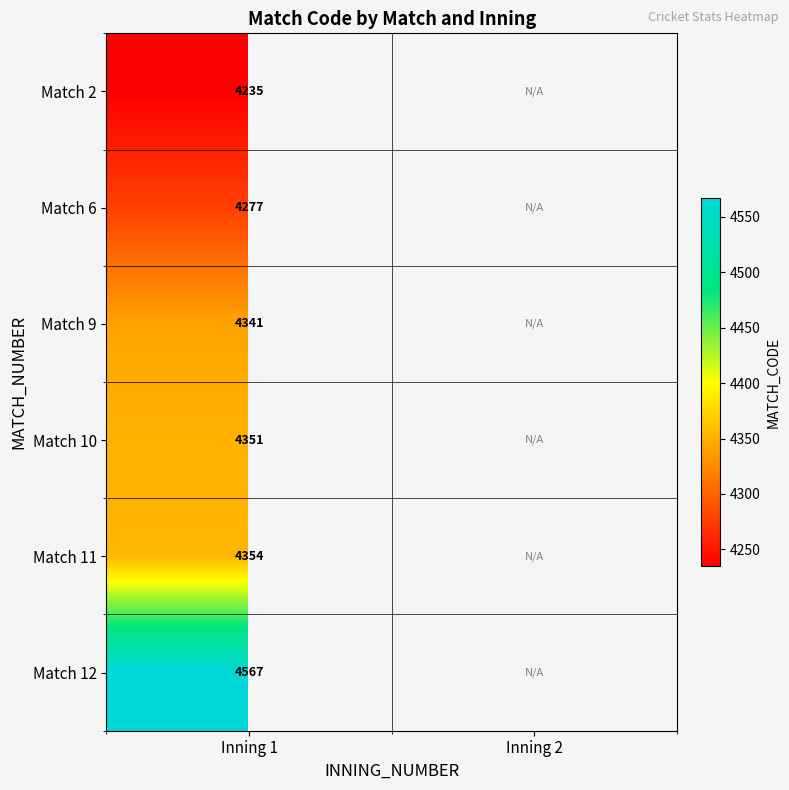

Is it true that Match 2 equals 4235 at Inning 1?

True